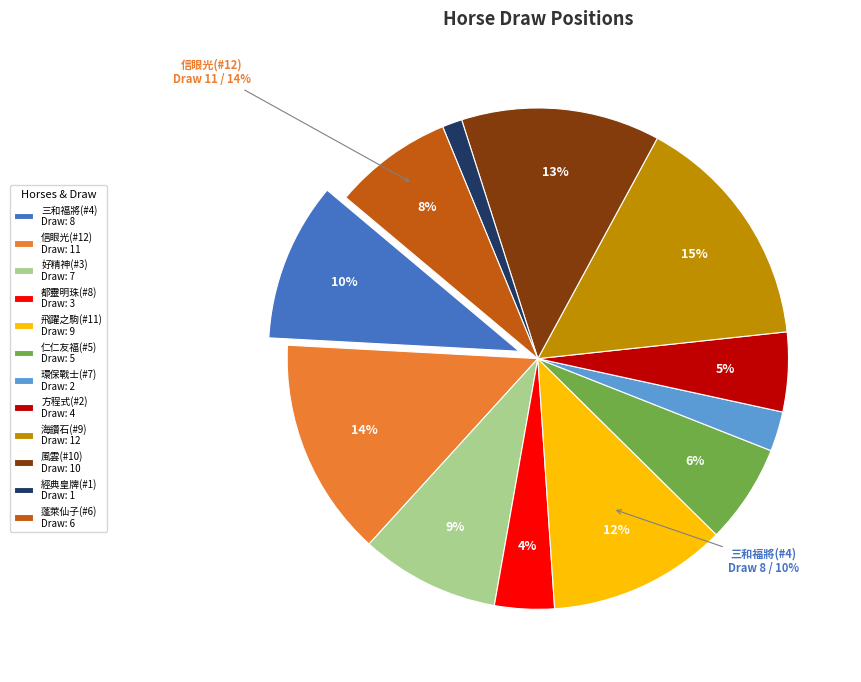

How many segments does this pie chart have?

12